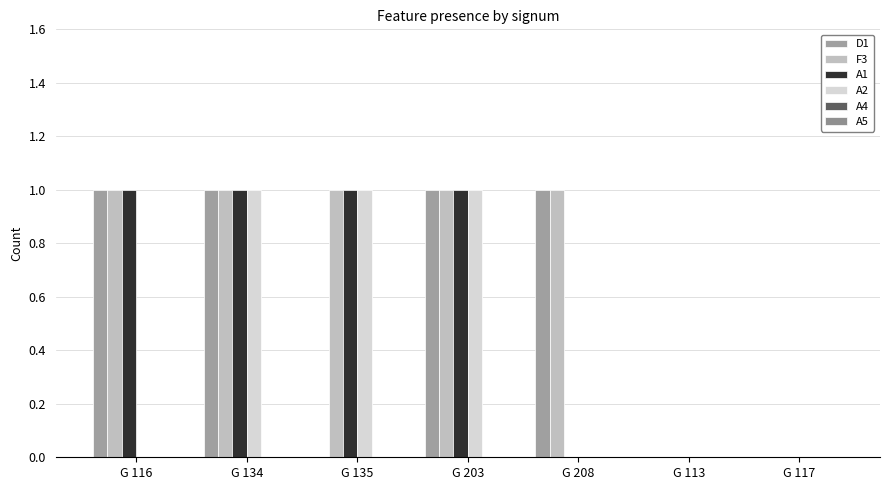

Does the chart contain stacked bars?

No